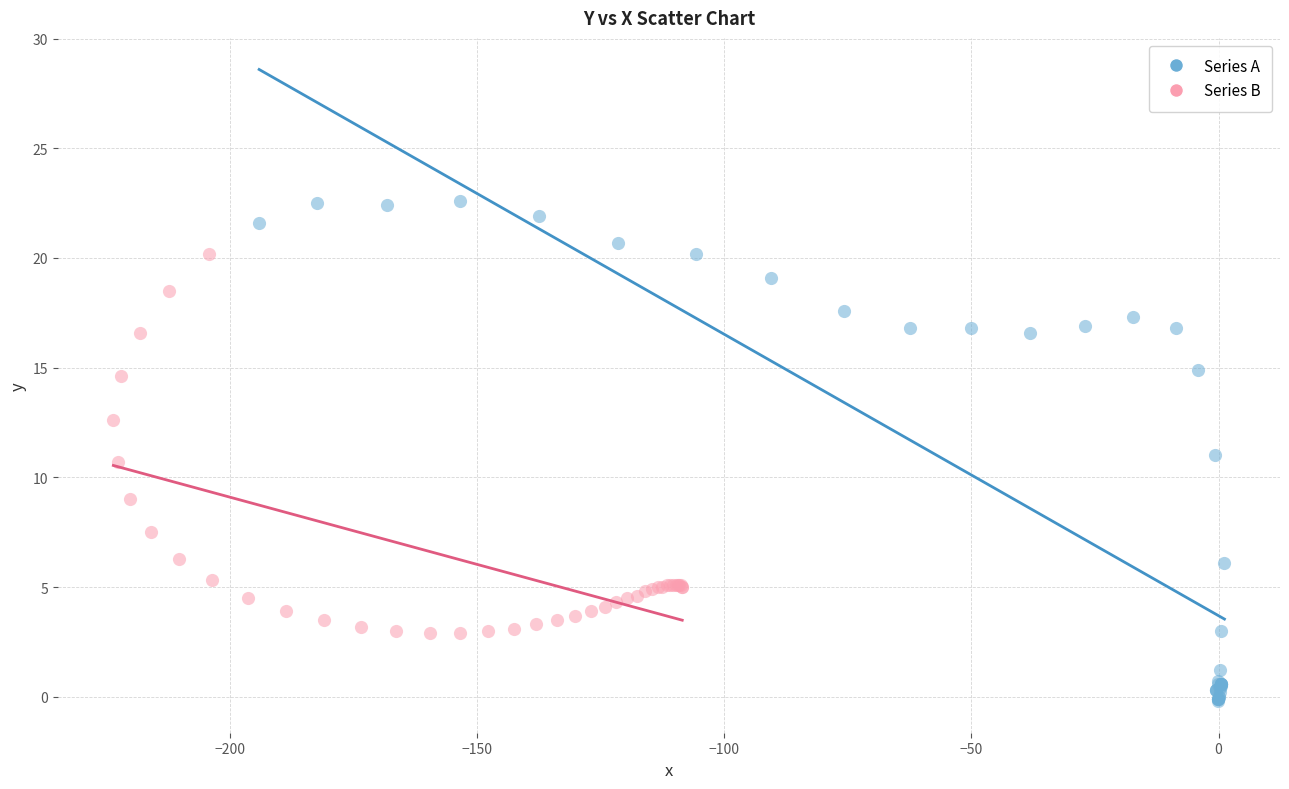

Which series reaches the maximum Y coordinate?

Series A